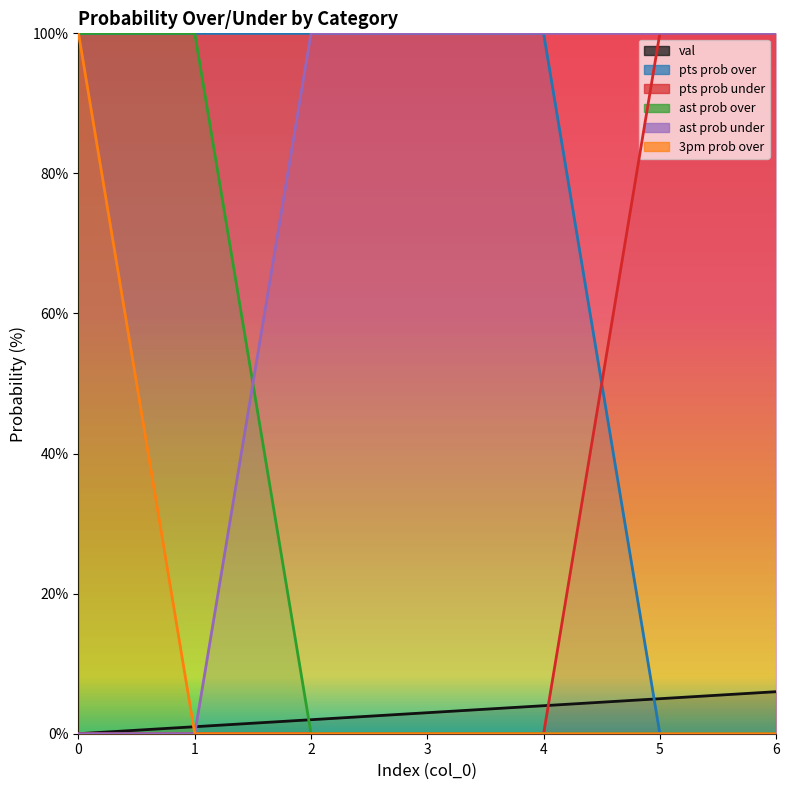

Reading right to left, list all the values displayed in this chart.

val: 6	5	4	3	2	1	0
pts prob over: 0	0	100	100	100	100	100
pts prob under: 100	100	0	0	0	0	0
ast prob over: 0	0	0	0	0	100	100
ast prob under: 100	100	100	100	100	0	0
3pm prob over: 0	0	0	0	0	0	100